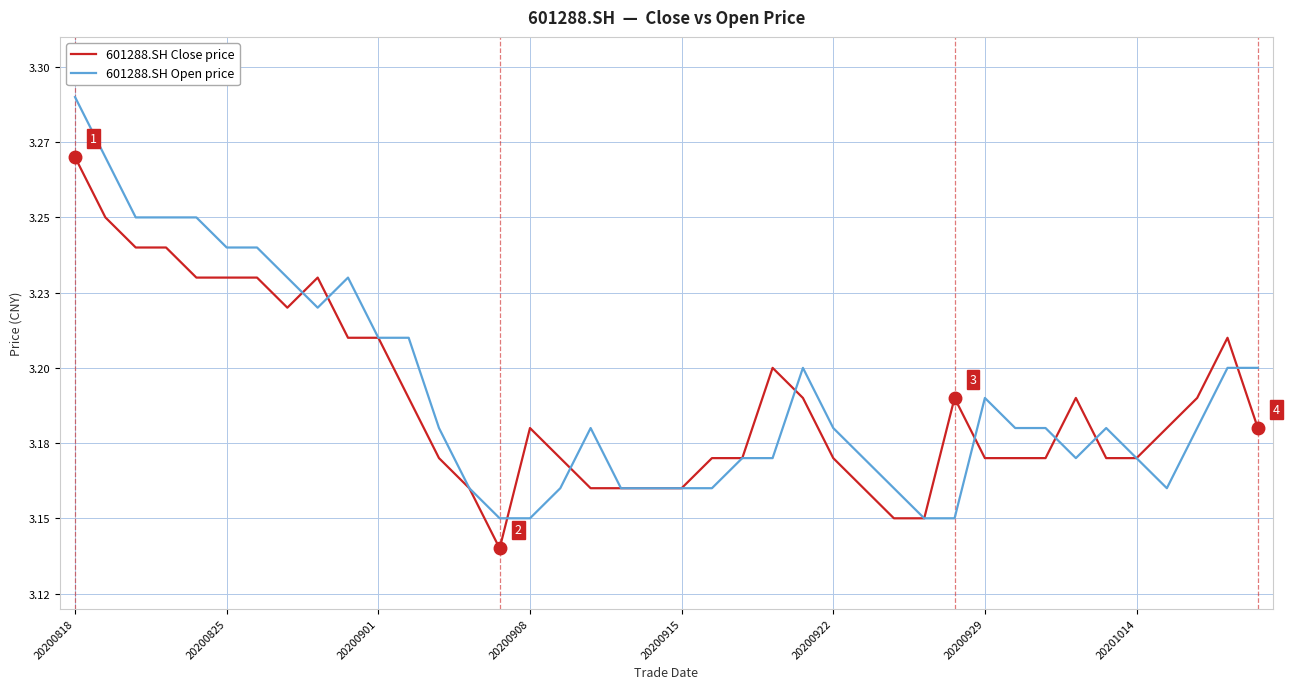

Which series has the widest spread of values?

601288.SH Open price